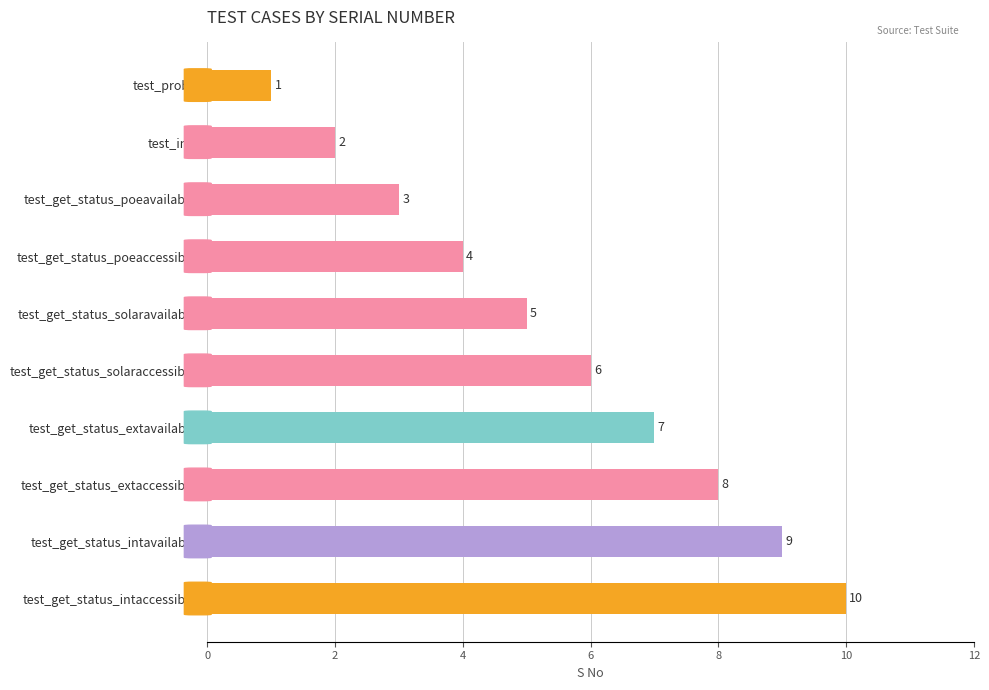

What is the ratio of the value at test_get_status_extaccessible to the value at test_get_status_poeaccessible?

2.0